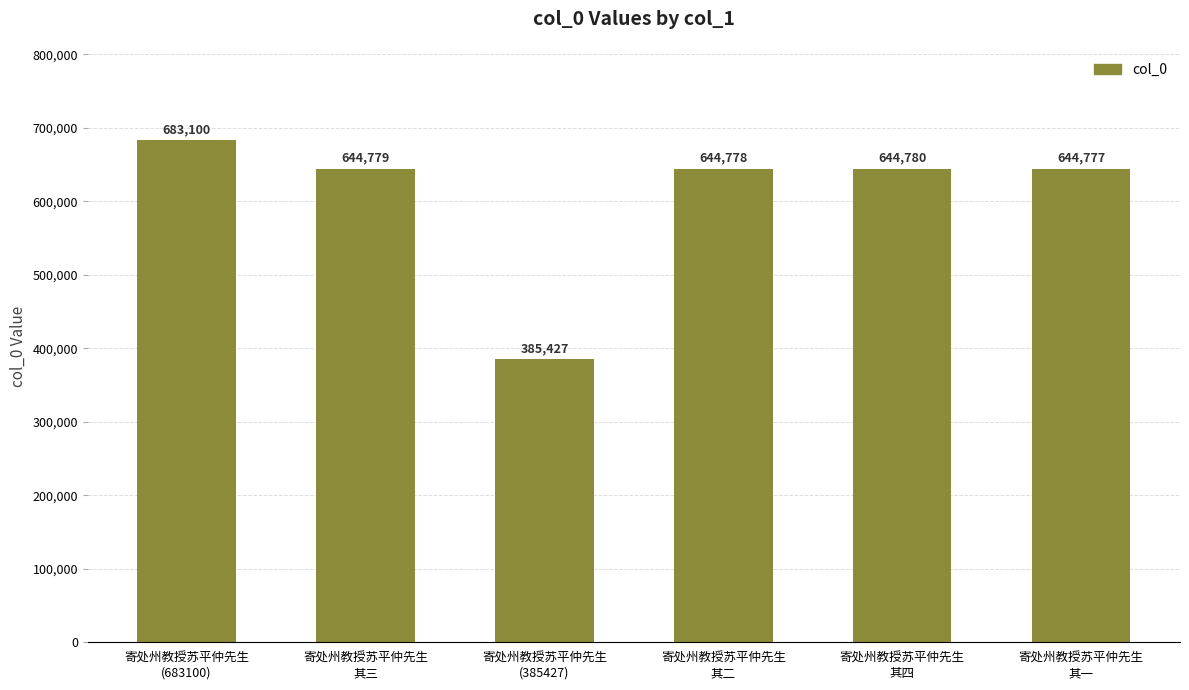

True or false: the data shows 644779 at 寄处州教授苏平仲先生
其三.

True